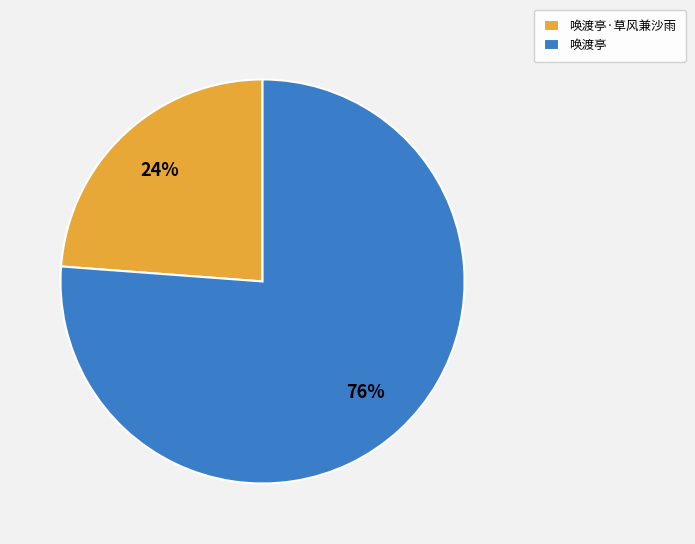

Combined, do 唤渡亭·草风兼沙雨 and 唤渡亭 account for over 50%?

Yes